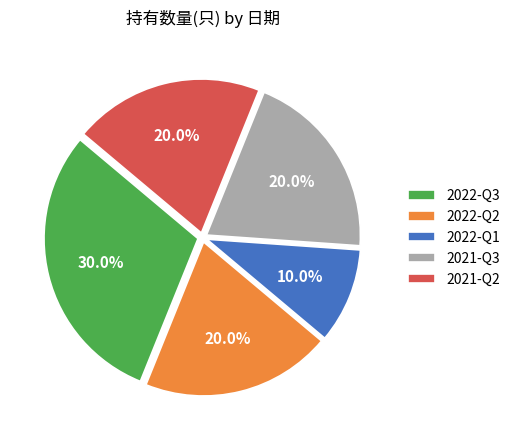

Does any single category account for the majority?

No